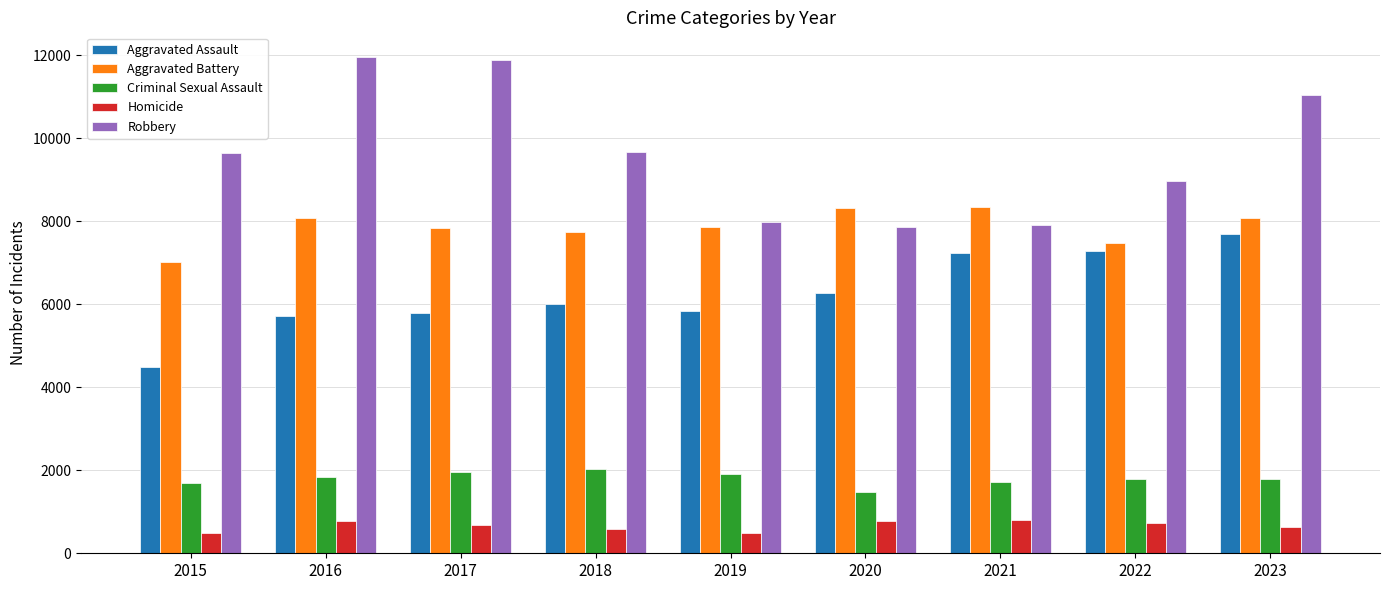

What is the highest value of the Robbery series?

11960